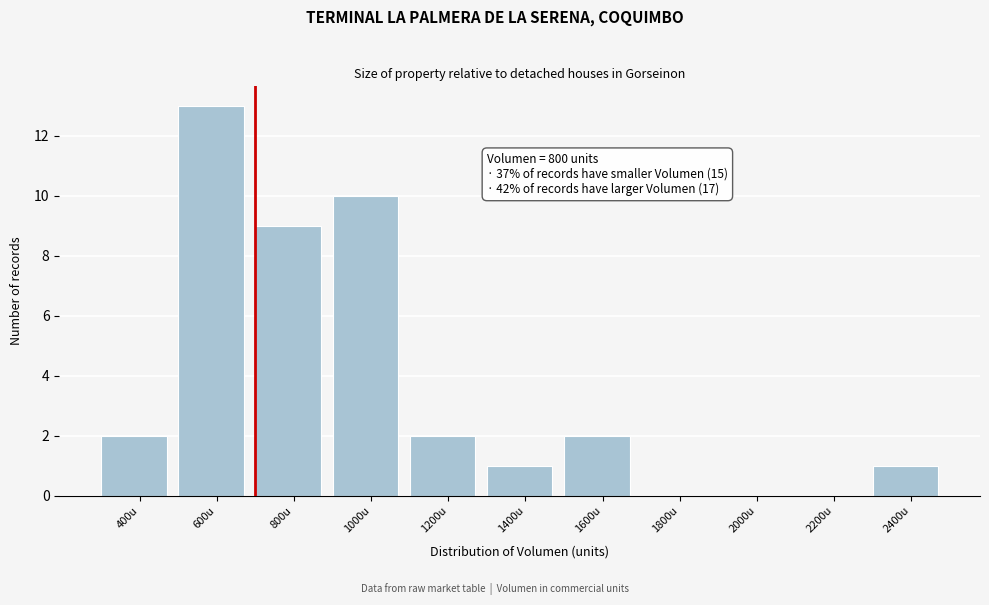

Reading left to right, what are all the values shown in this chart?

400u=2	600u=13	800u=9	1000u=10	1200u=2	1400u=1	1600u=2	1800u=0	2000u=0	2200u=0	2400u=1